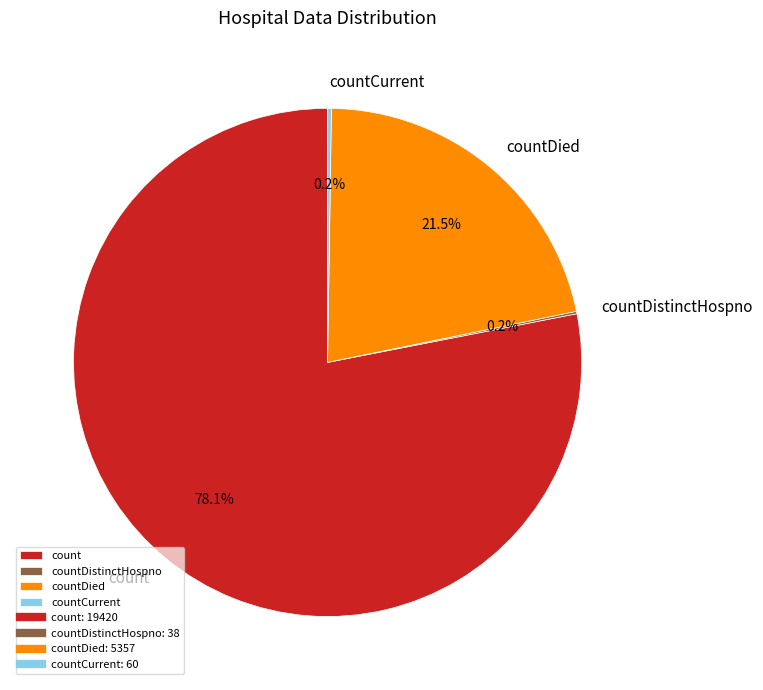

The countDied slice represents 37% of the pie. True or false?

False